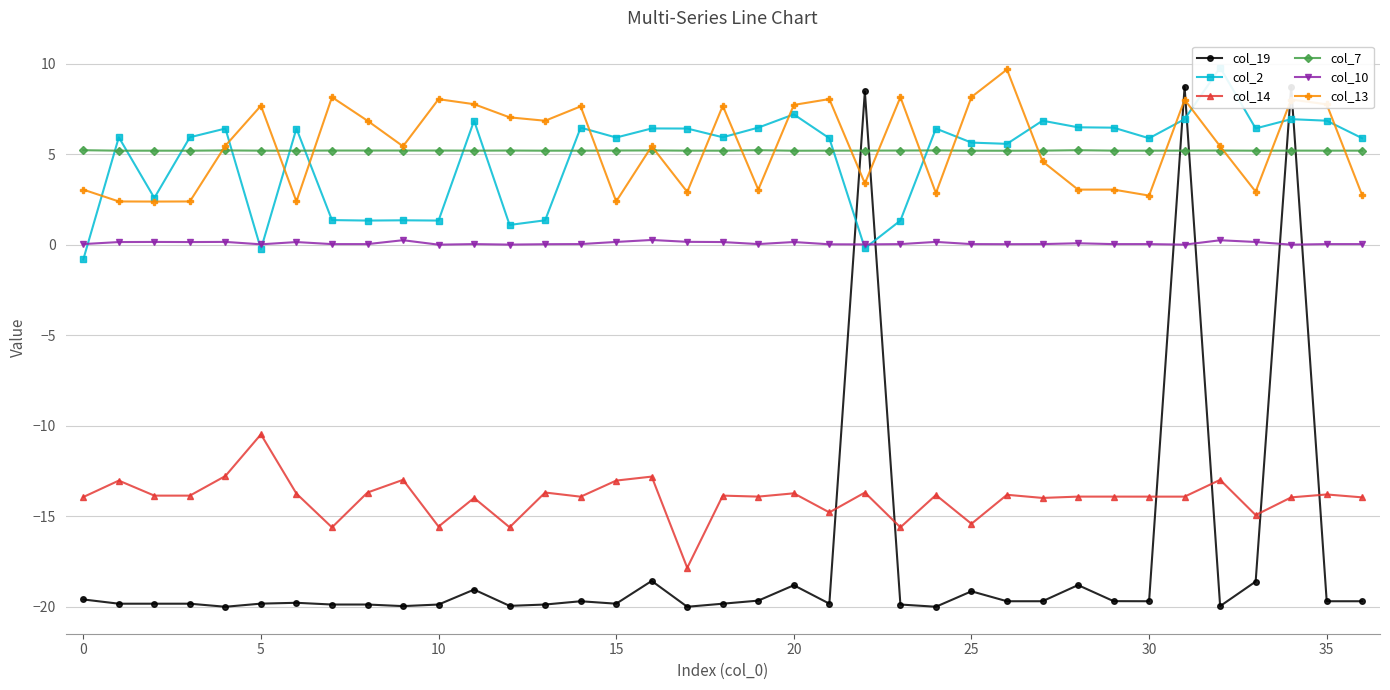

What is the average value of the col_14 series?

-14.0